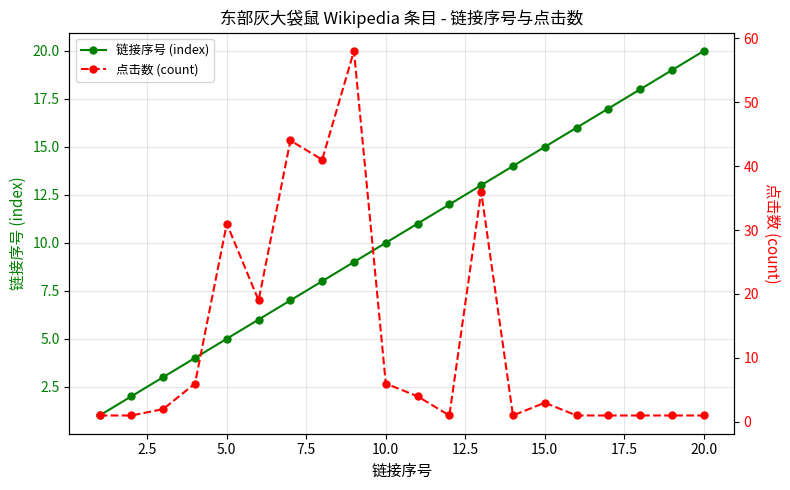

True or false: 链接序号 (index) has more than 1 points higher than both neighbors.

False